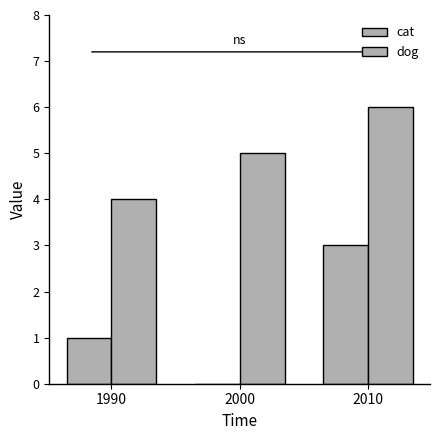

At how many categories does at least one series exceed 2?

3